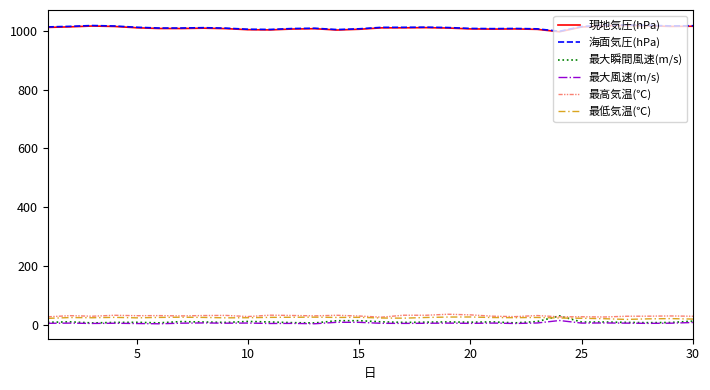

What is the lowest value of the 海面気圧(hPa) series?

998.0